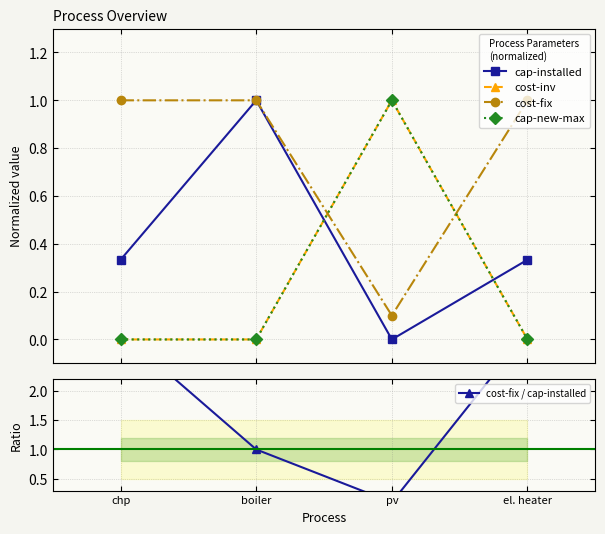

How many cap-installed values are between 0 and 1?

4